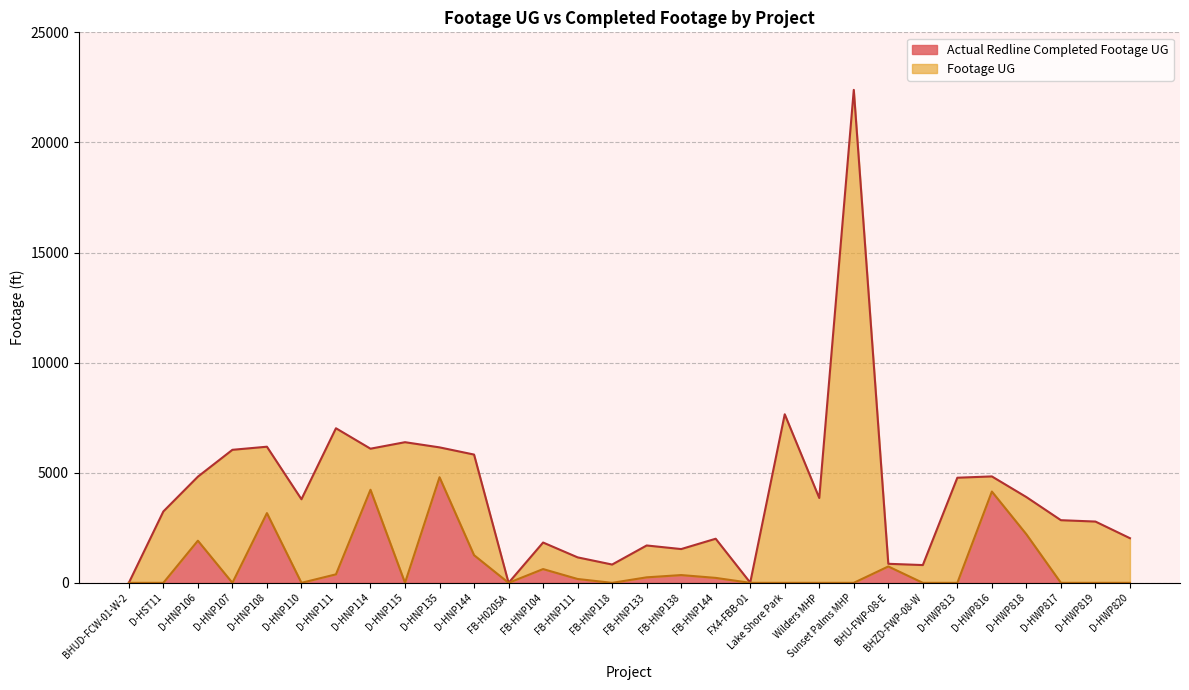

True or false: Footage UG and Actual Redline Completed Footage UG cross at least once.

False